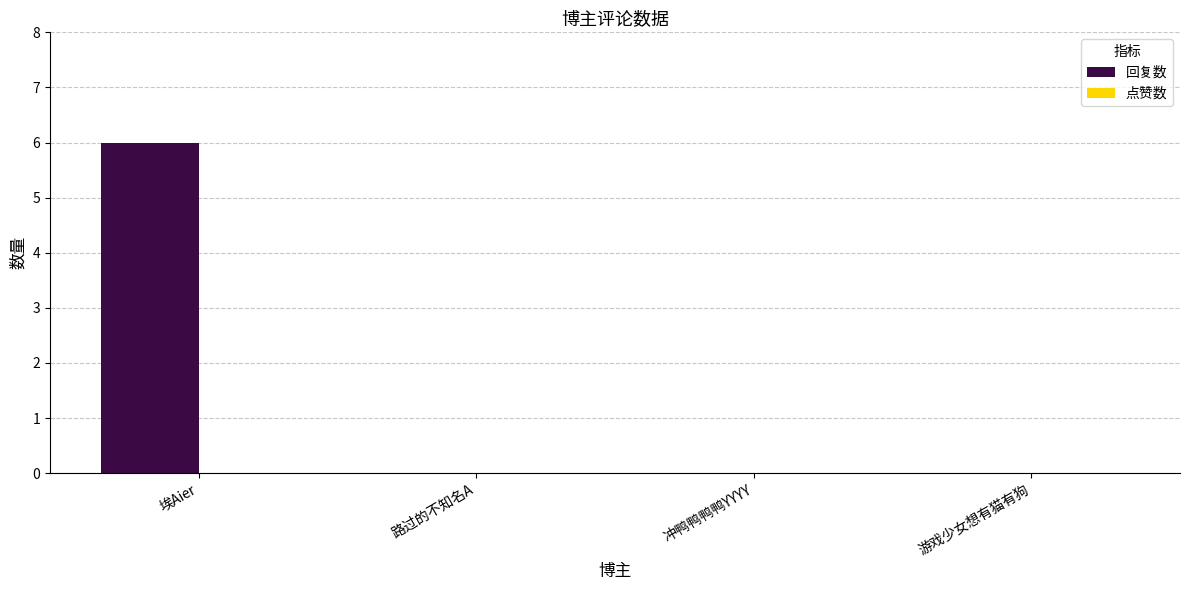

The chart shows a value of -3 at 游戏少女想有猫有狗. True or false?

False